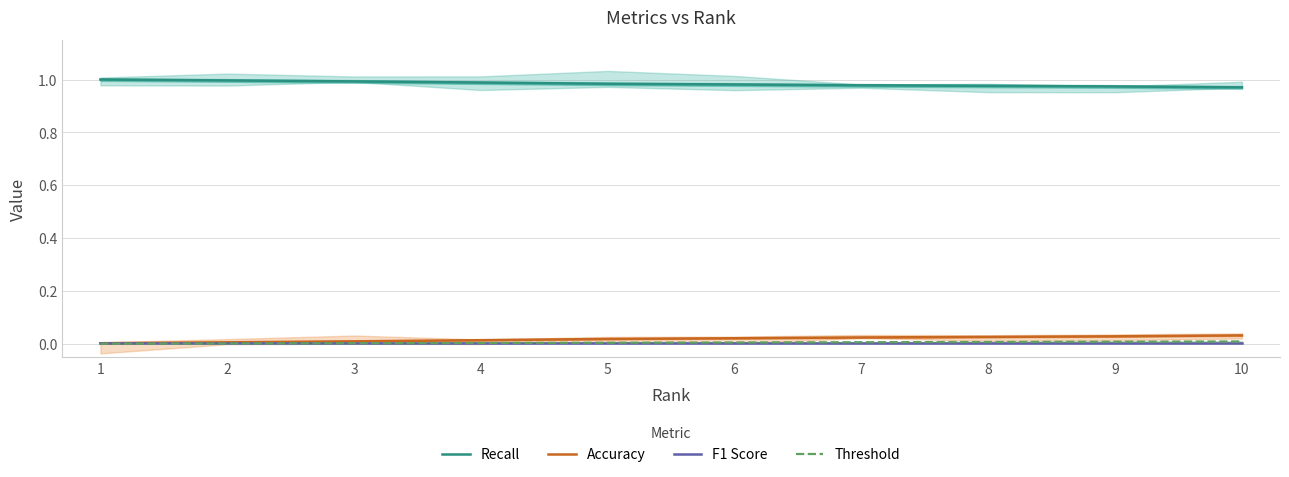

True or false: Threshold and Accuracy intersect in this chart.

False